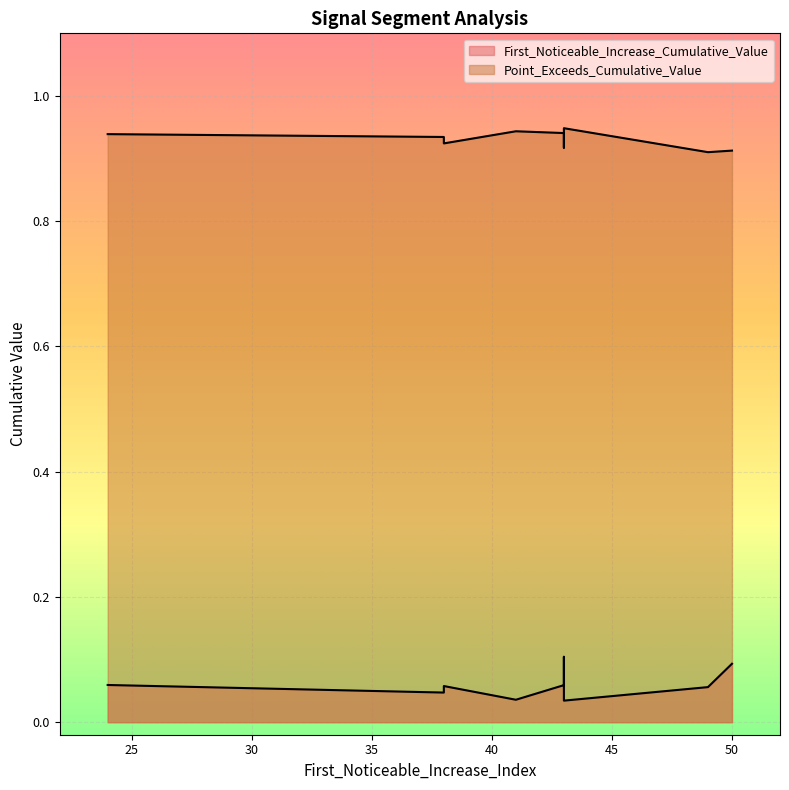

How many interior local valleys does the Point_Exceeds_Cumulative_Value series have?

3